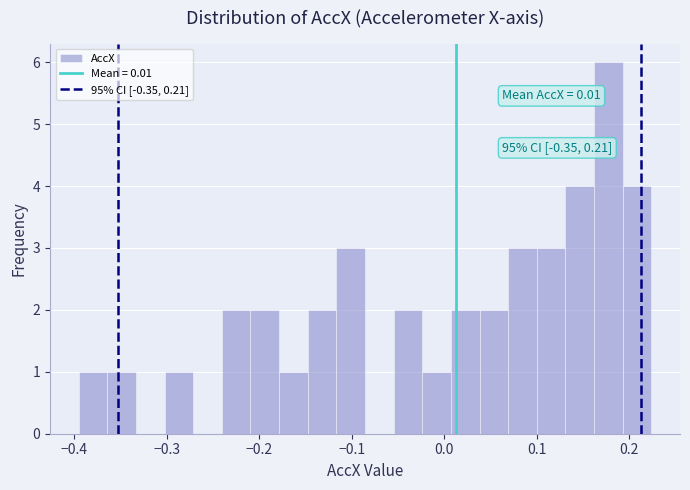

Read against the x-axis, roughly where is the centre of the tallest bar?

0.18